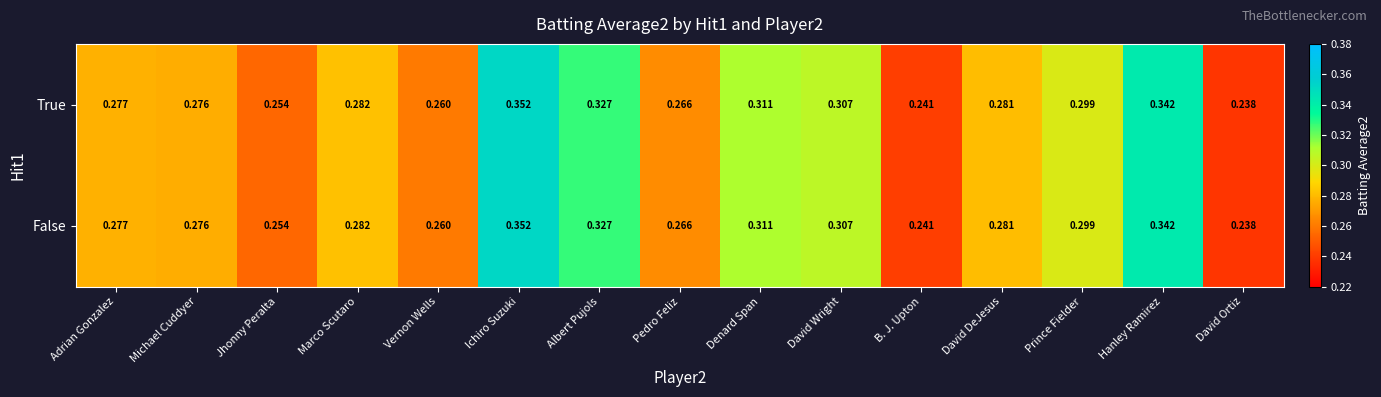

At which category does the chart reach its minimum across all series?

David Ortiz